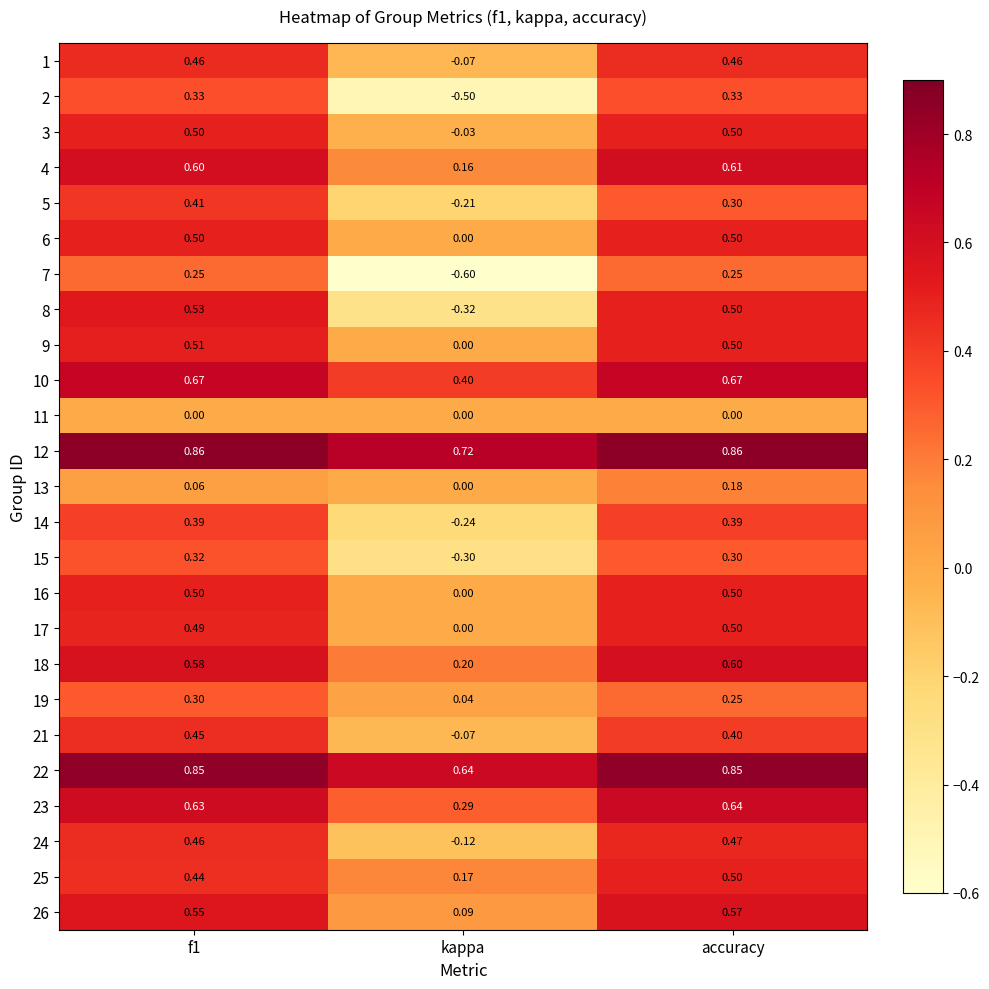

Which label corresponds to the smallest value in the chart?

kappa